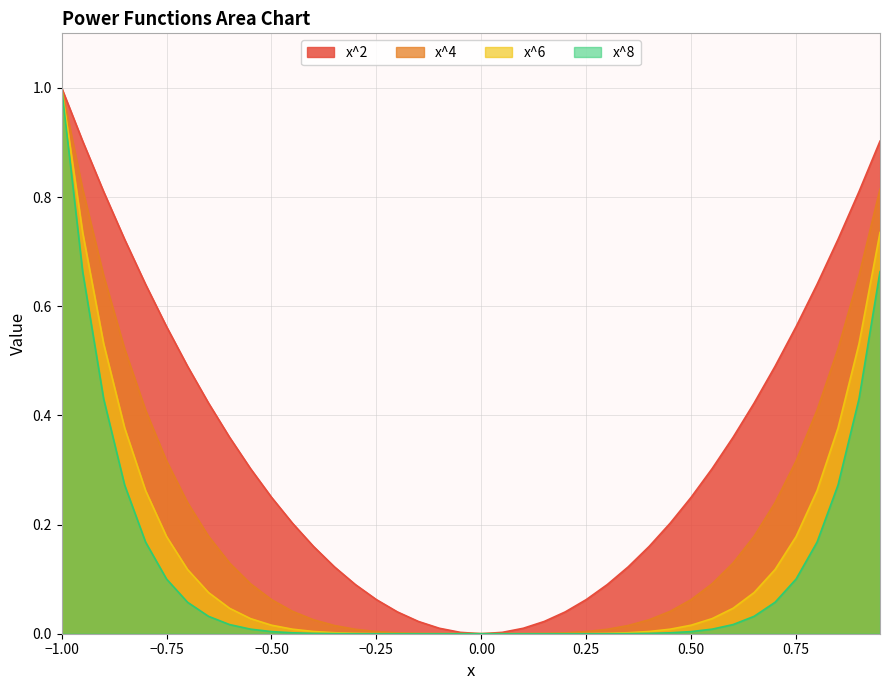

Which series has the largest range (max minus min)?

x^2